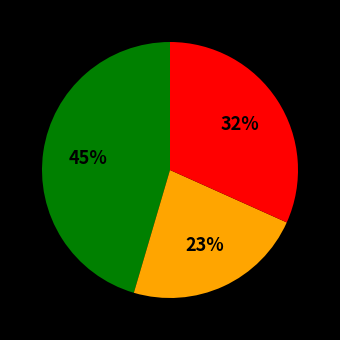

To the nearest percent, what is the average slice percentage?

33%